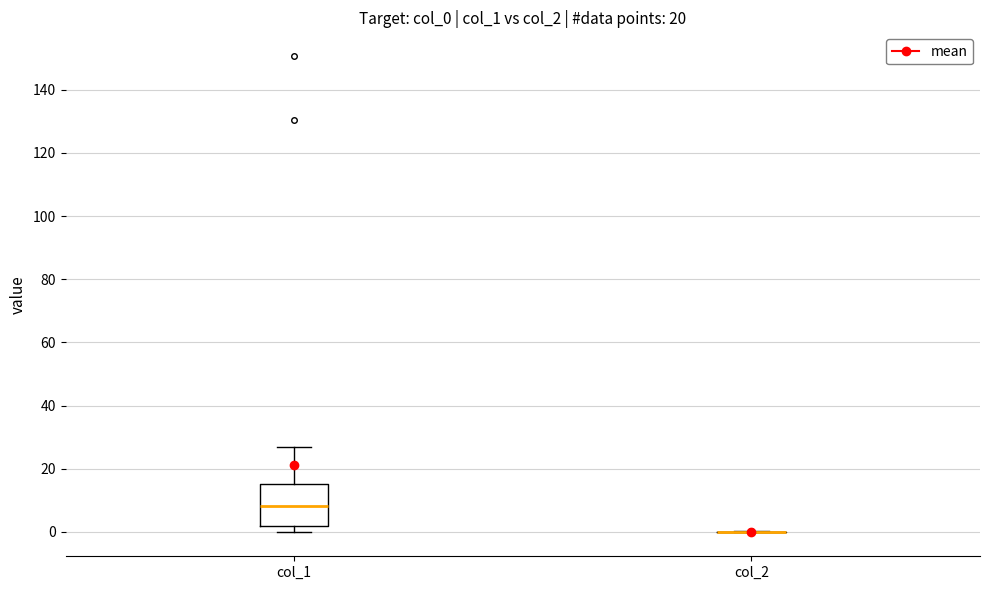

Reading left to right, transcribe this box plot: for each box, give where its median line is, the range the box spans, and where its two whiskers end, as read against the y-axis. The values are not printed on the chart, so give them approximately, as read against the axis.

col_1: median 8, box 2 to 16, whiskers 0 to 26
col_2: box collapsed to a line at 0, whiskers 0 to 0